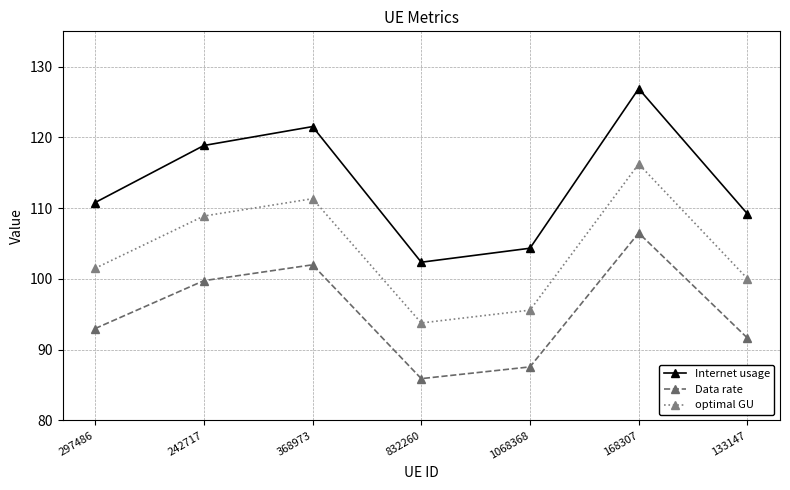

What is the total value across all series at 832260?

282.1